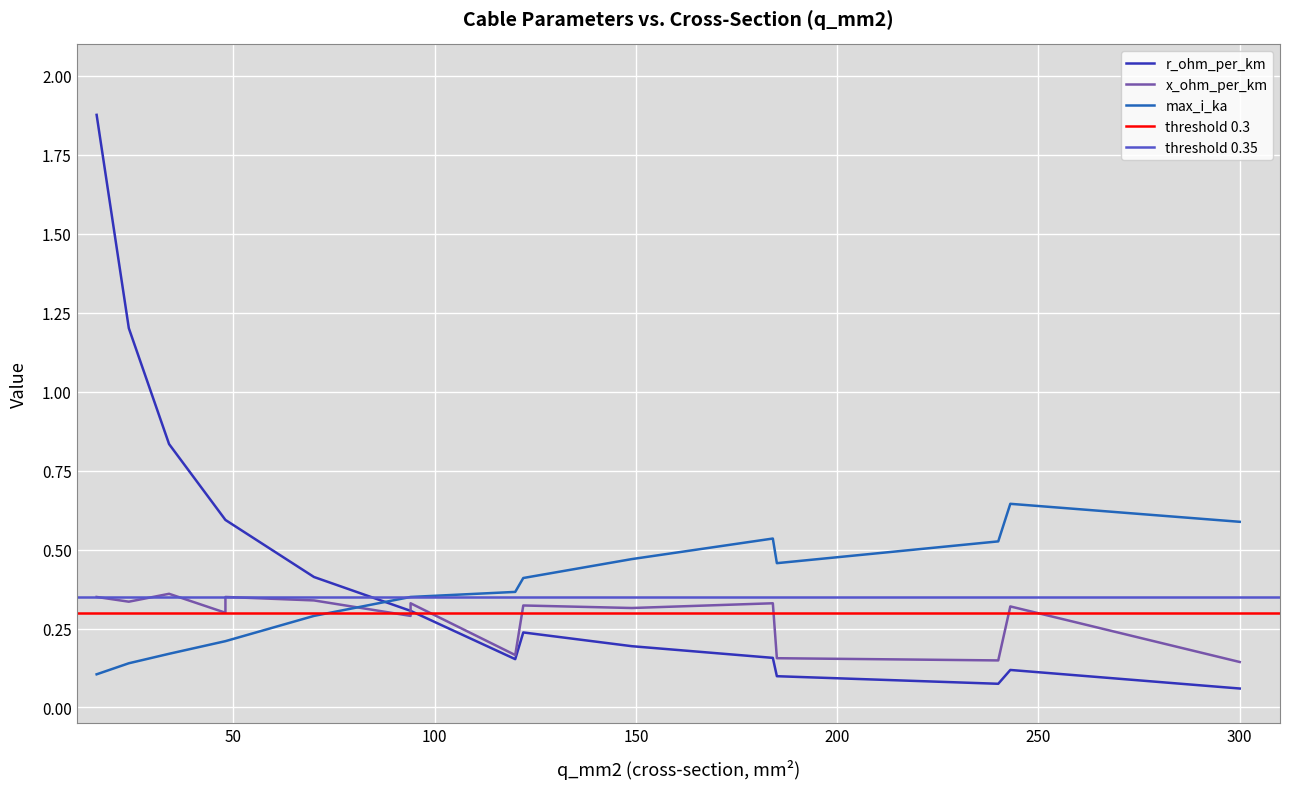

Is this an area chart (filled region under the line)?

No